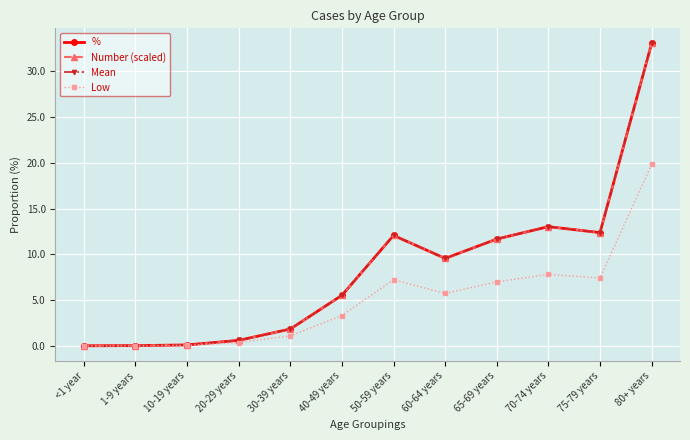

Is this an area chart (filled region under the line)?

No